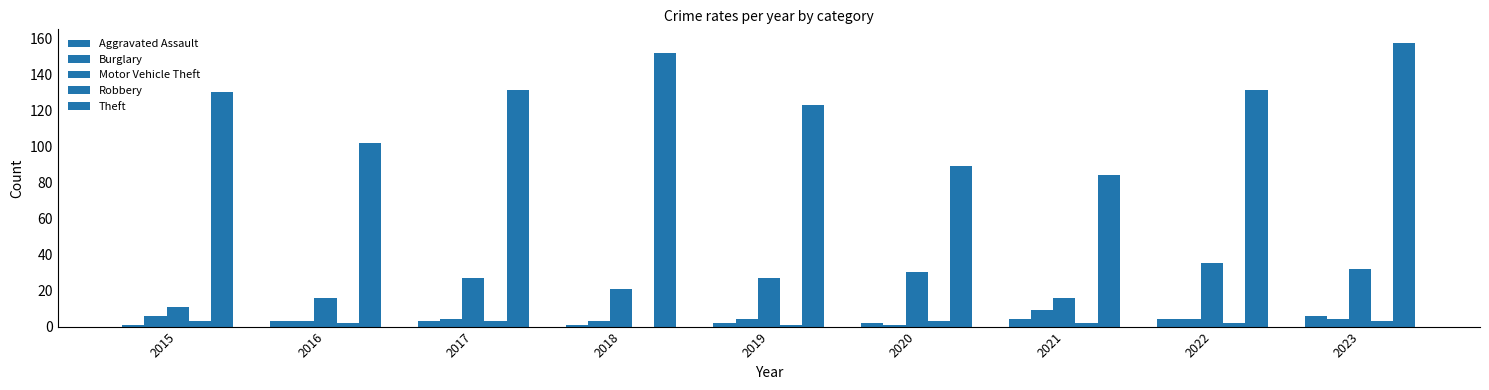

How many groups of bars are there?

9